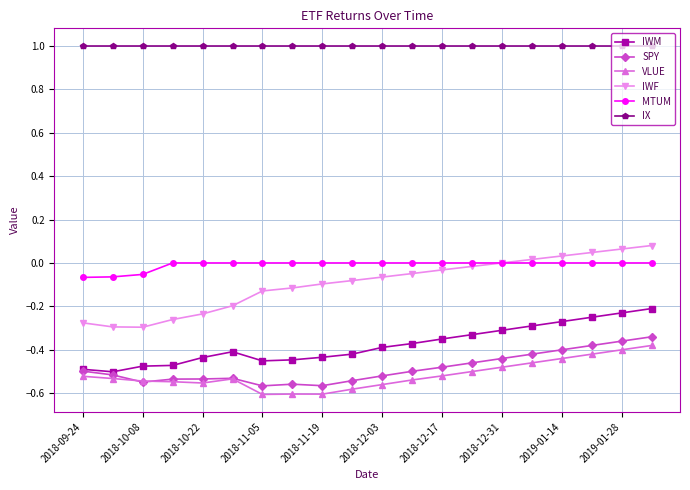

What is the greatest value displayed?

1.0